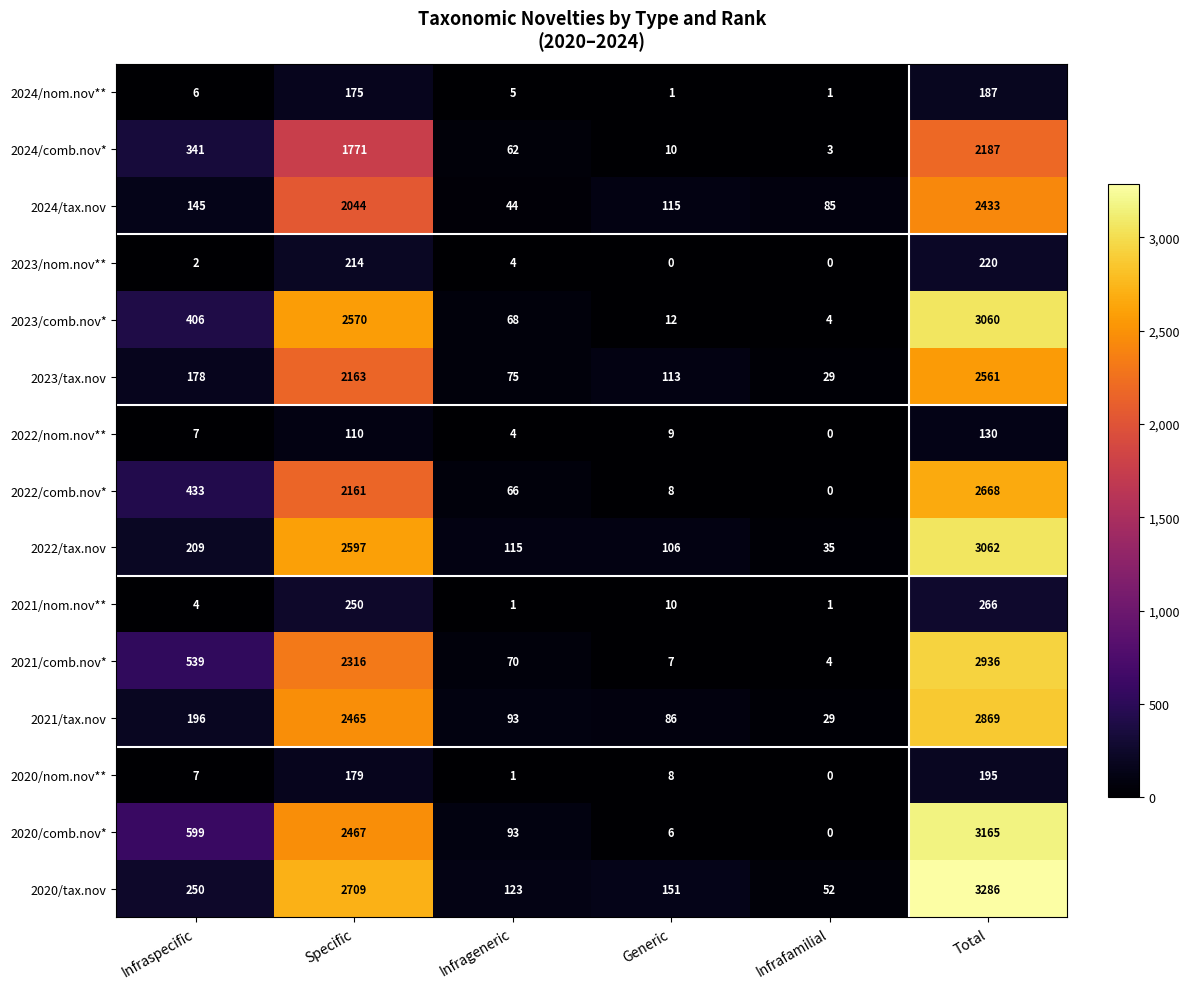

At Specific, list the series in order from largest to smallest.

2020/tax.nov, 2022/tax.nov, 2023/comb.nov*, 2020/comb.nov*, 2021/tax.nov, 2021/comb.nov*, 2023/tax.nov, 2022/comb.nov*, 2024/tax.nov, 2024/comb.nov*, 2021/nom.nov**, 2023/nom.nov**, 2020/nom.nov**, 2024/nom.nov**, 2022/nom.nov**